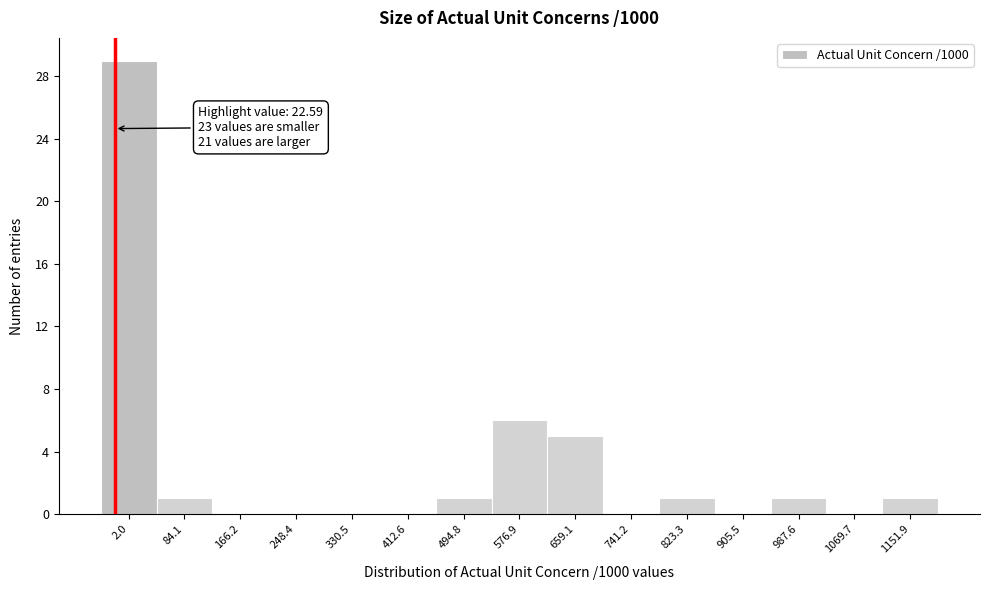

Reading left to right, list all the values displayed in this chart.

2.0=29	84.1=1	166.2=0	248.4=0	330.5=0	412.6=0	494.8=1	576.9=6	659.1=5	741.2=0	823.3=1	905.5=0	987.6=1	1069.7=0	1151.9=1